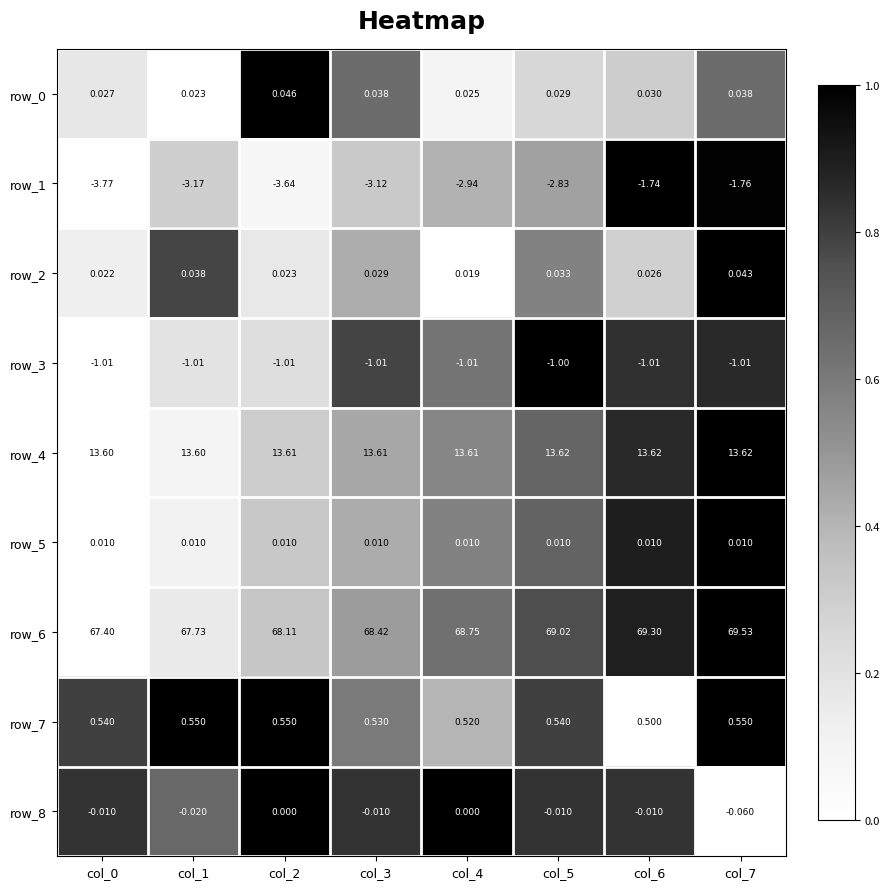

At how many categories does at least one series exceed 0?

8